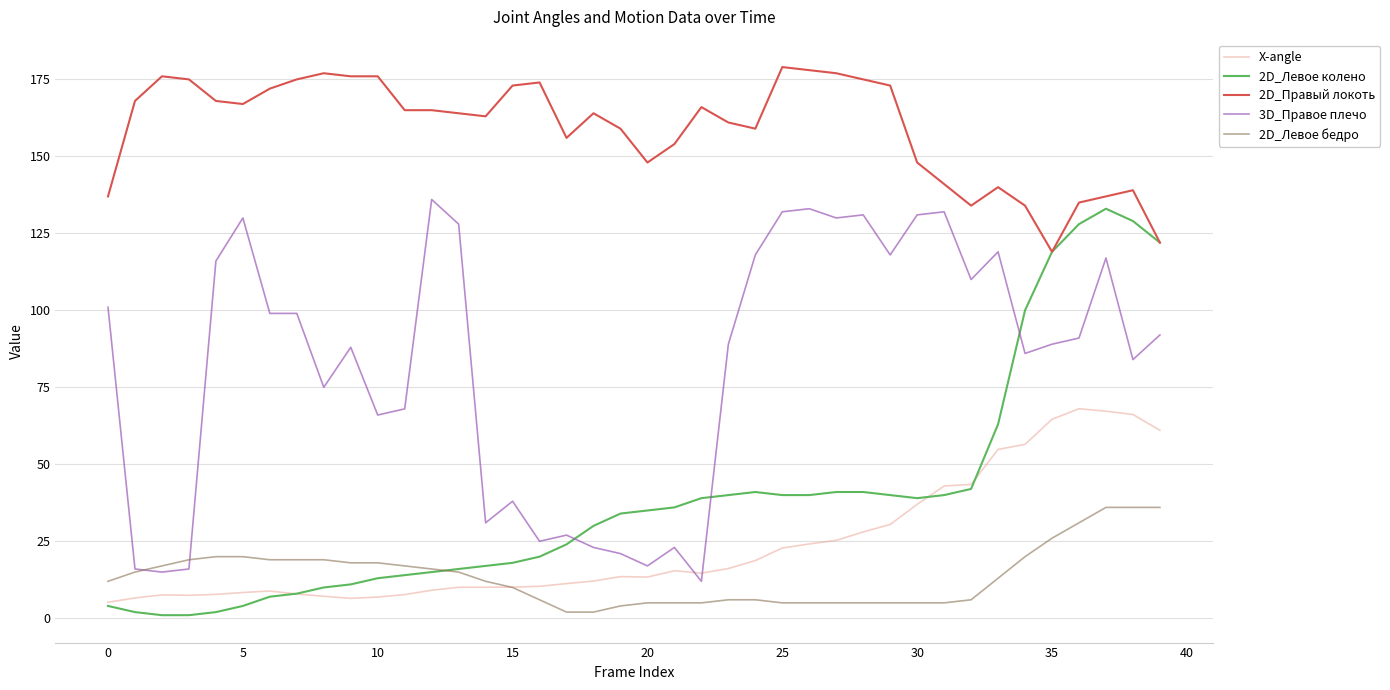

Which series has the largest total across all categories?

2D_Правый локоть